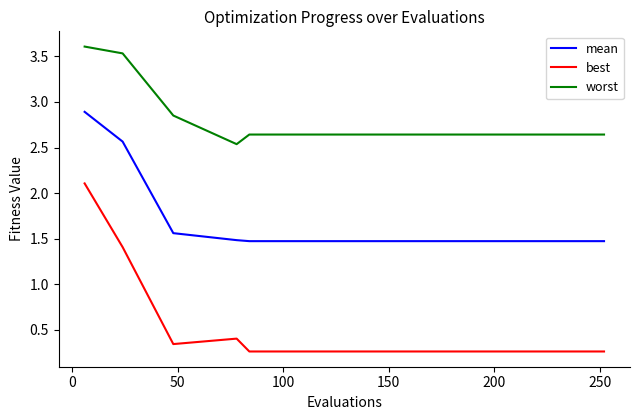

True or false: worst and best intersect in this chart.

False